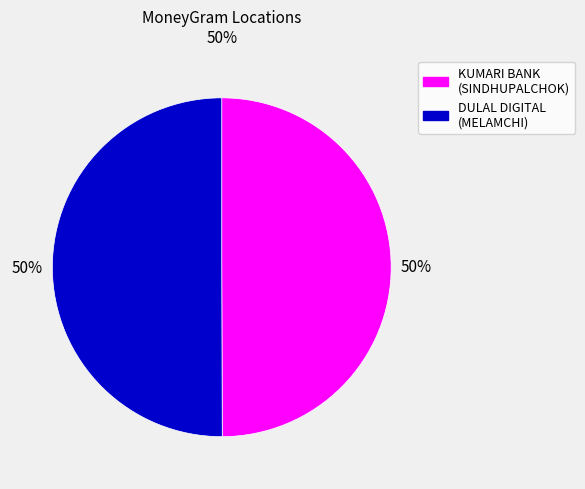

True or false: DULAL DIGITAL (MELAMCHI) accounts for 50% of the total.

True